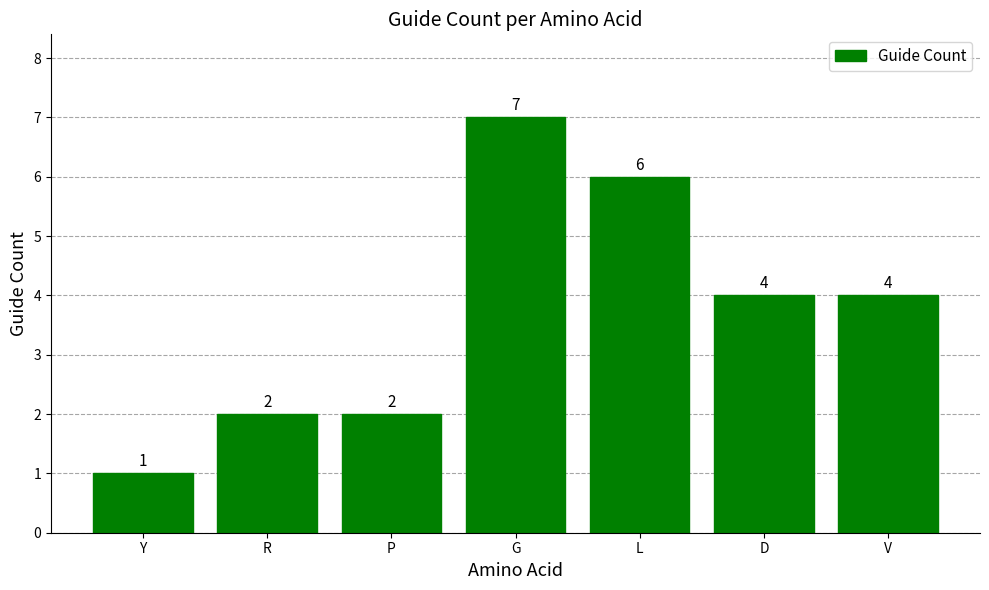

What is the approximate value at V?

4